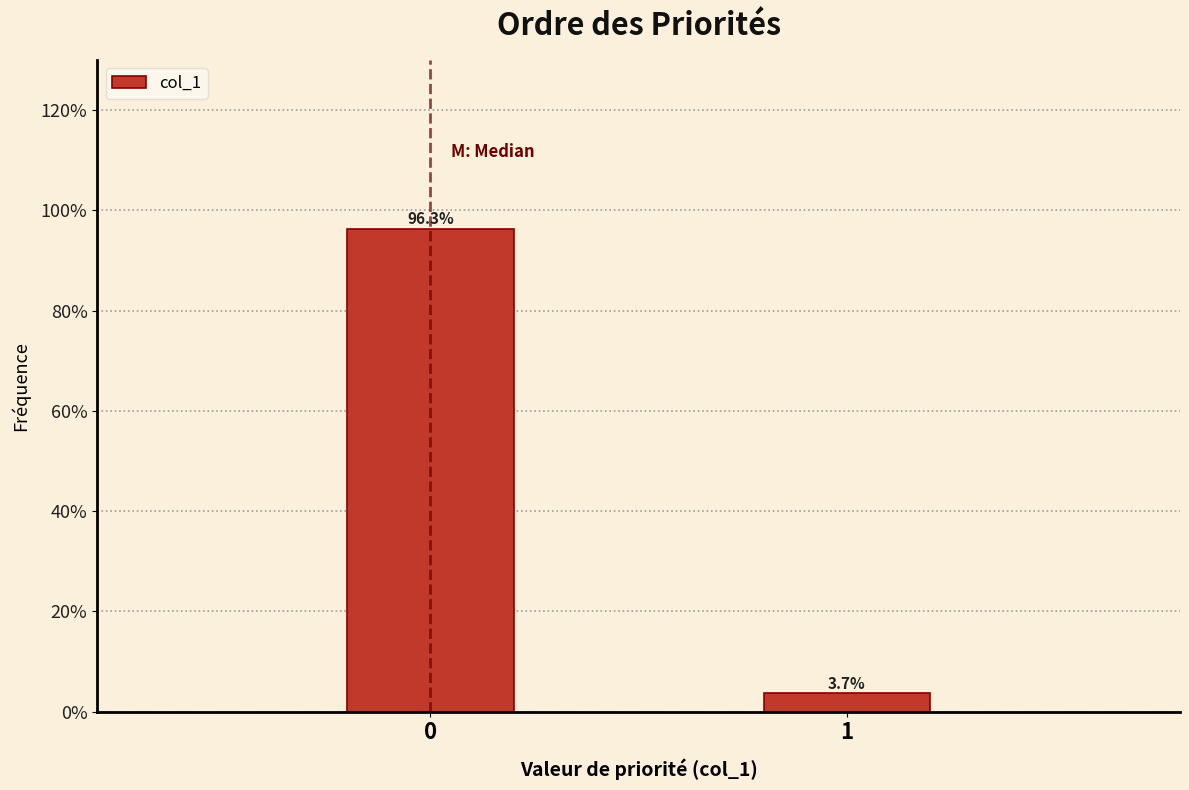

Reading left to right, what are all the values shown in this chart?

96.3	3.7